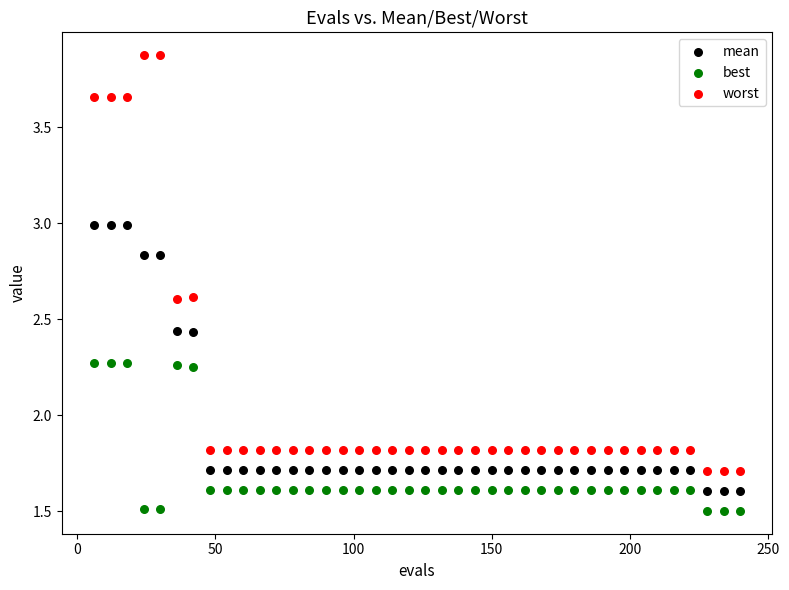

What is the X range (max minus min) for the scatter plot?

234.0